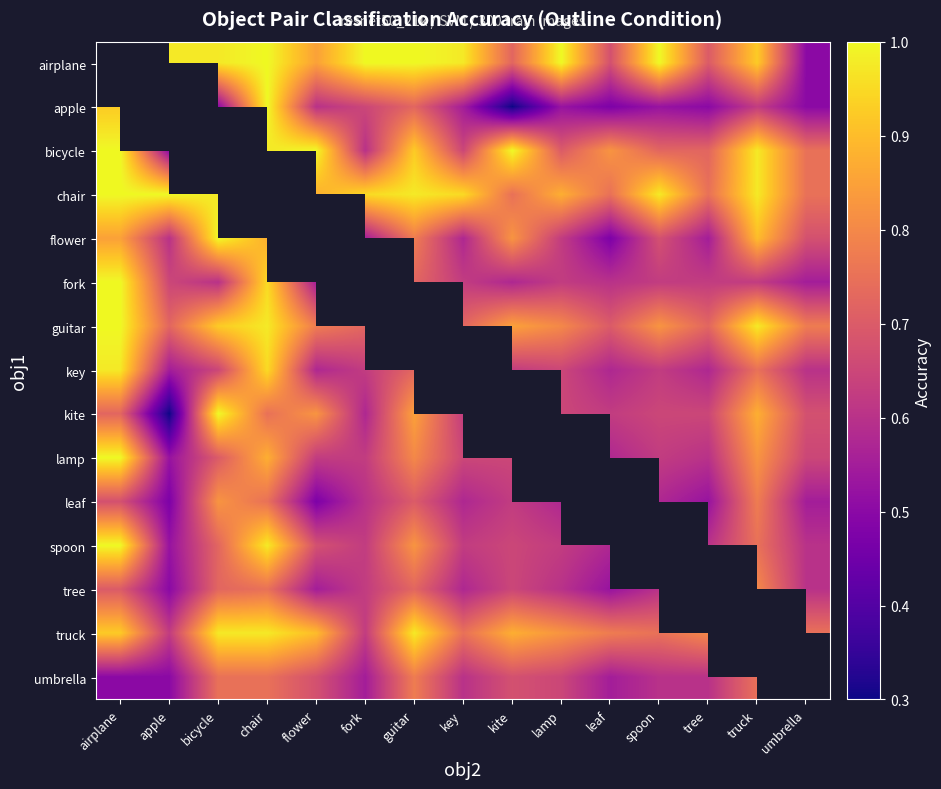

The airplane series shows 1.0 at tree. True or false?

False